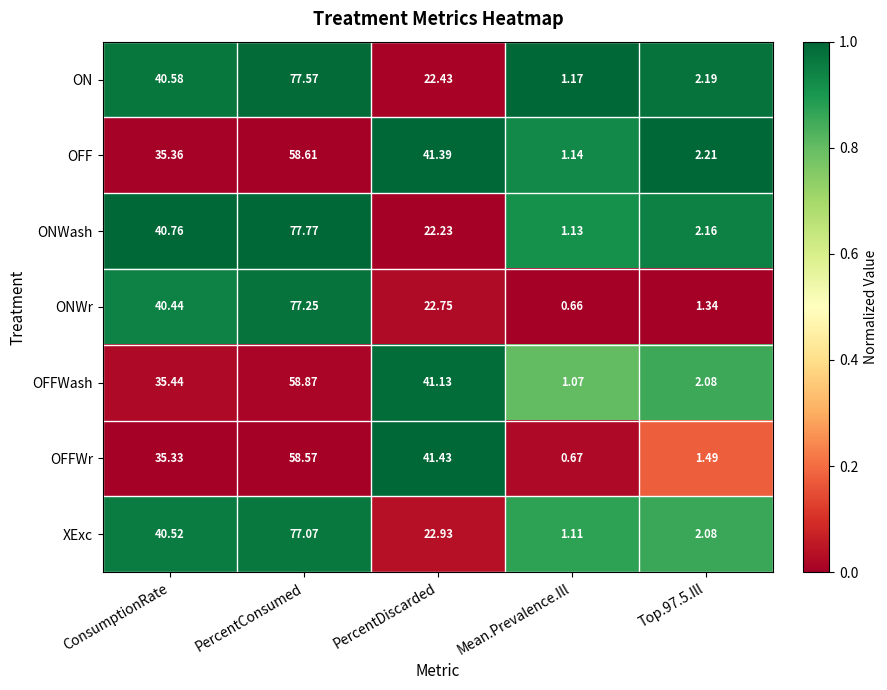

What is the greatest value displayed?

77.8